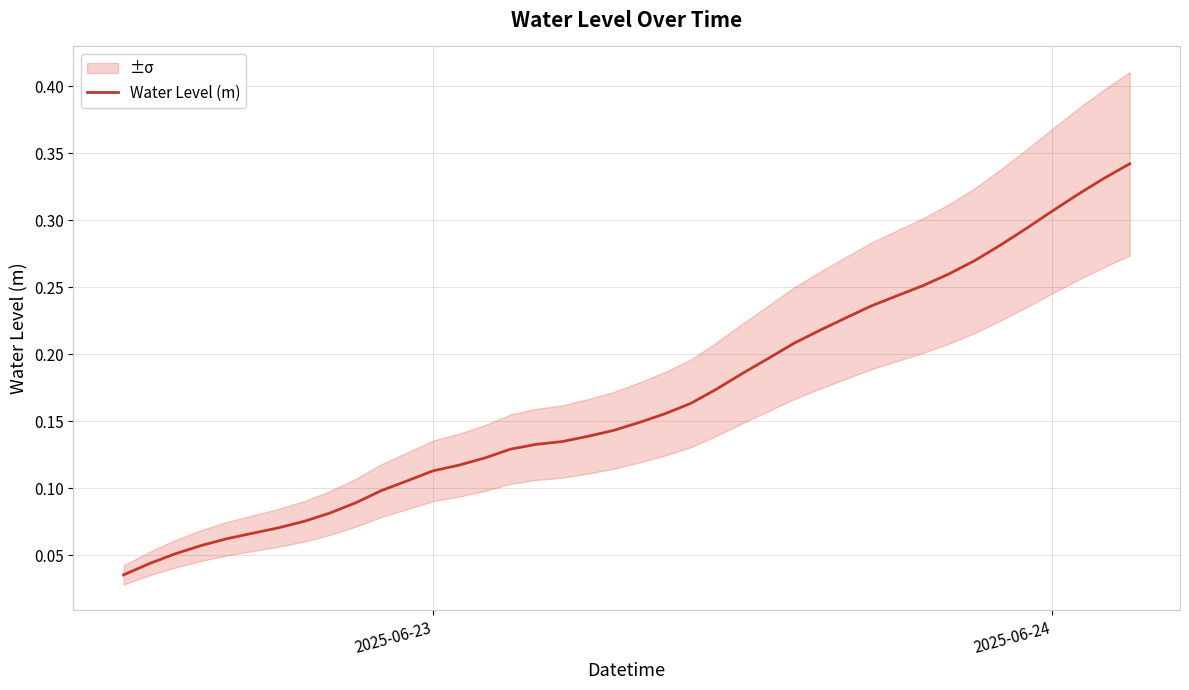

Is it true that Water Level (m) equals 0.2 at 2025-06-23?

False